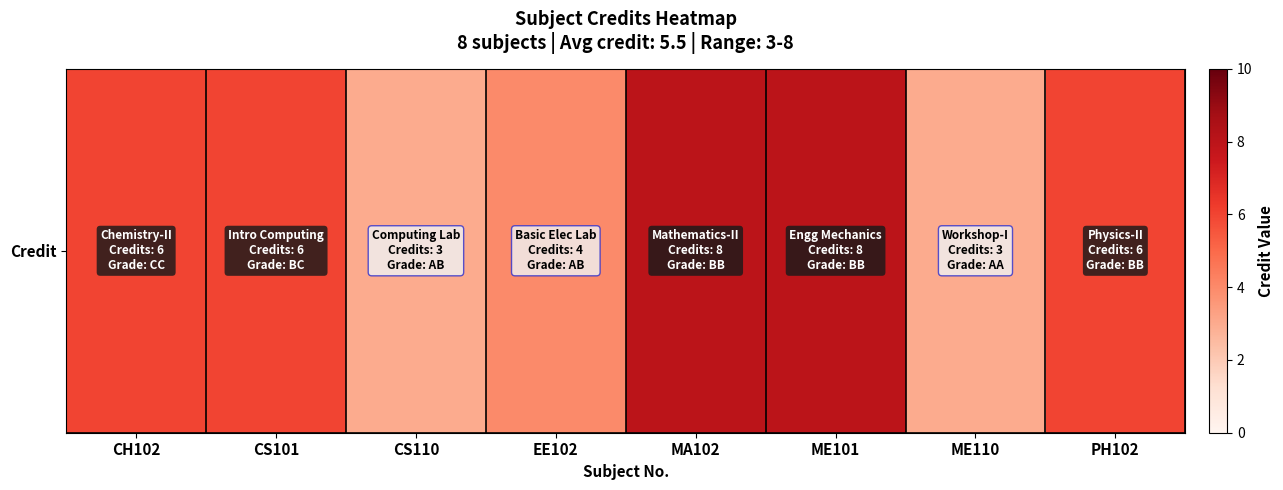

Reading left to right, list all the values displayed in this chart.

6	6	3	4	8	8	3	6